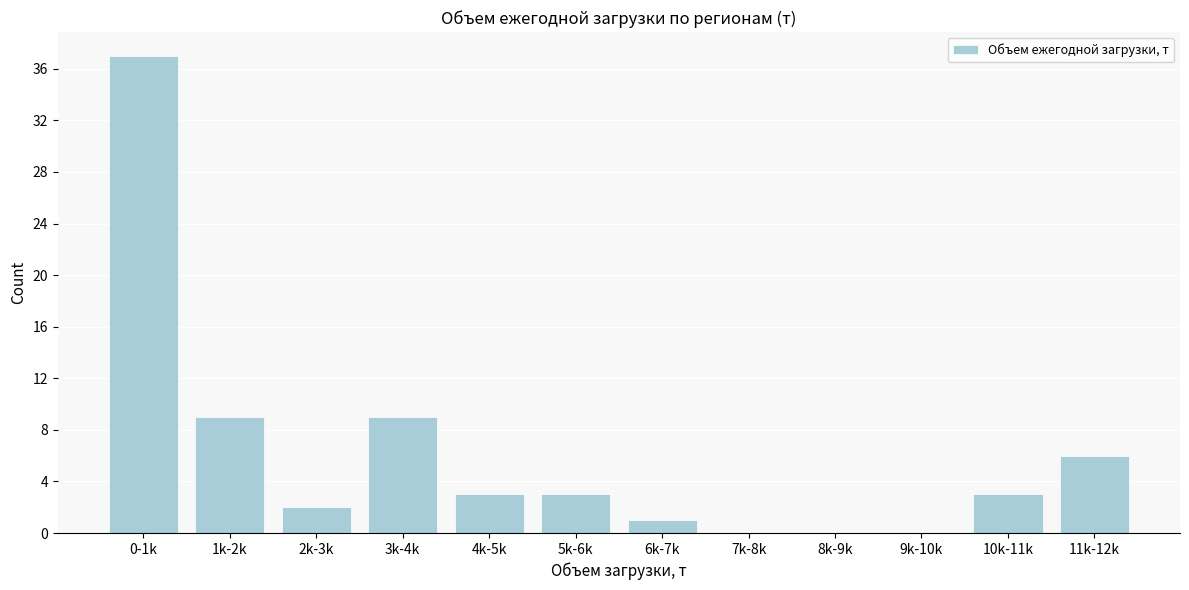

Reading left to right, extract all data points from this chart.

0-1k=37	1k-2k=9	2k-3k=2	3k-4k=9	4k-5k=3	5k-6k=3	6k-7k=1	7k-8k=0	8k-9k=0	9k-10k=0	10k-11k=3	11k-12k=6